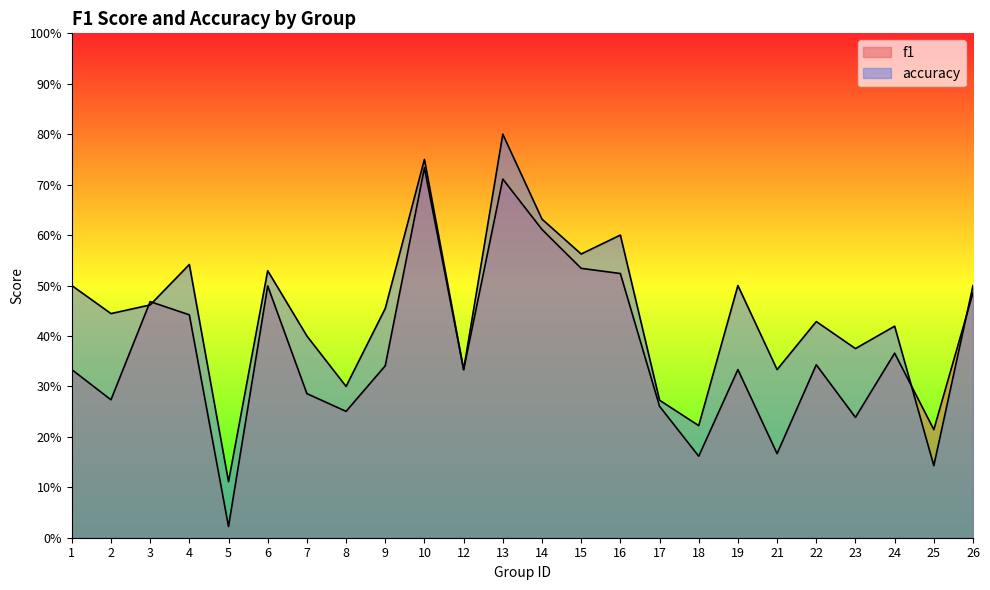

What are all the series names shown in the legend?

f1, accuracy